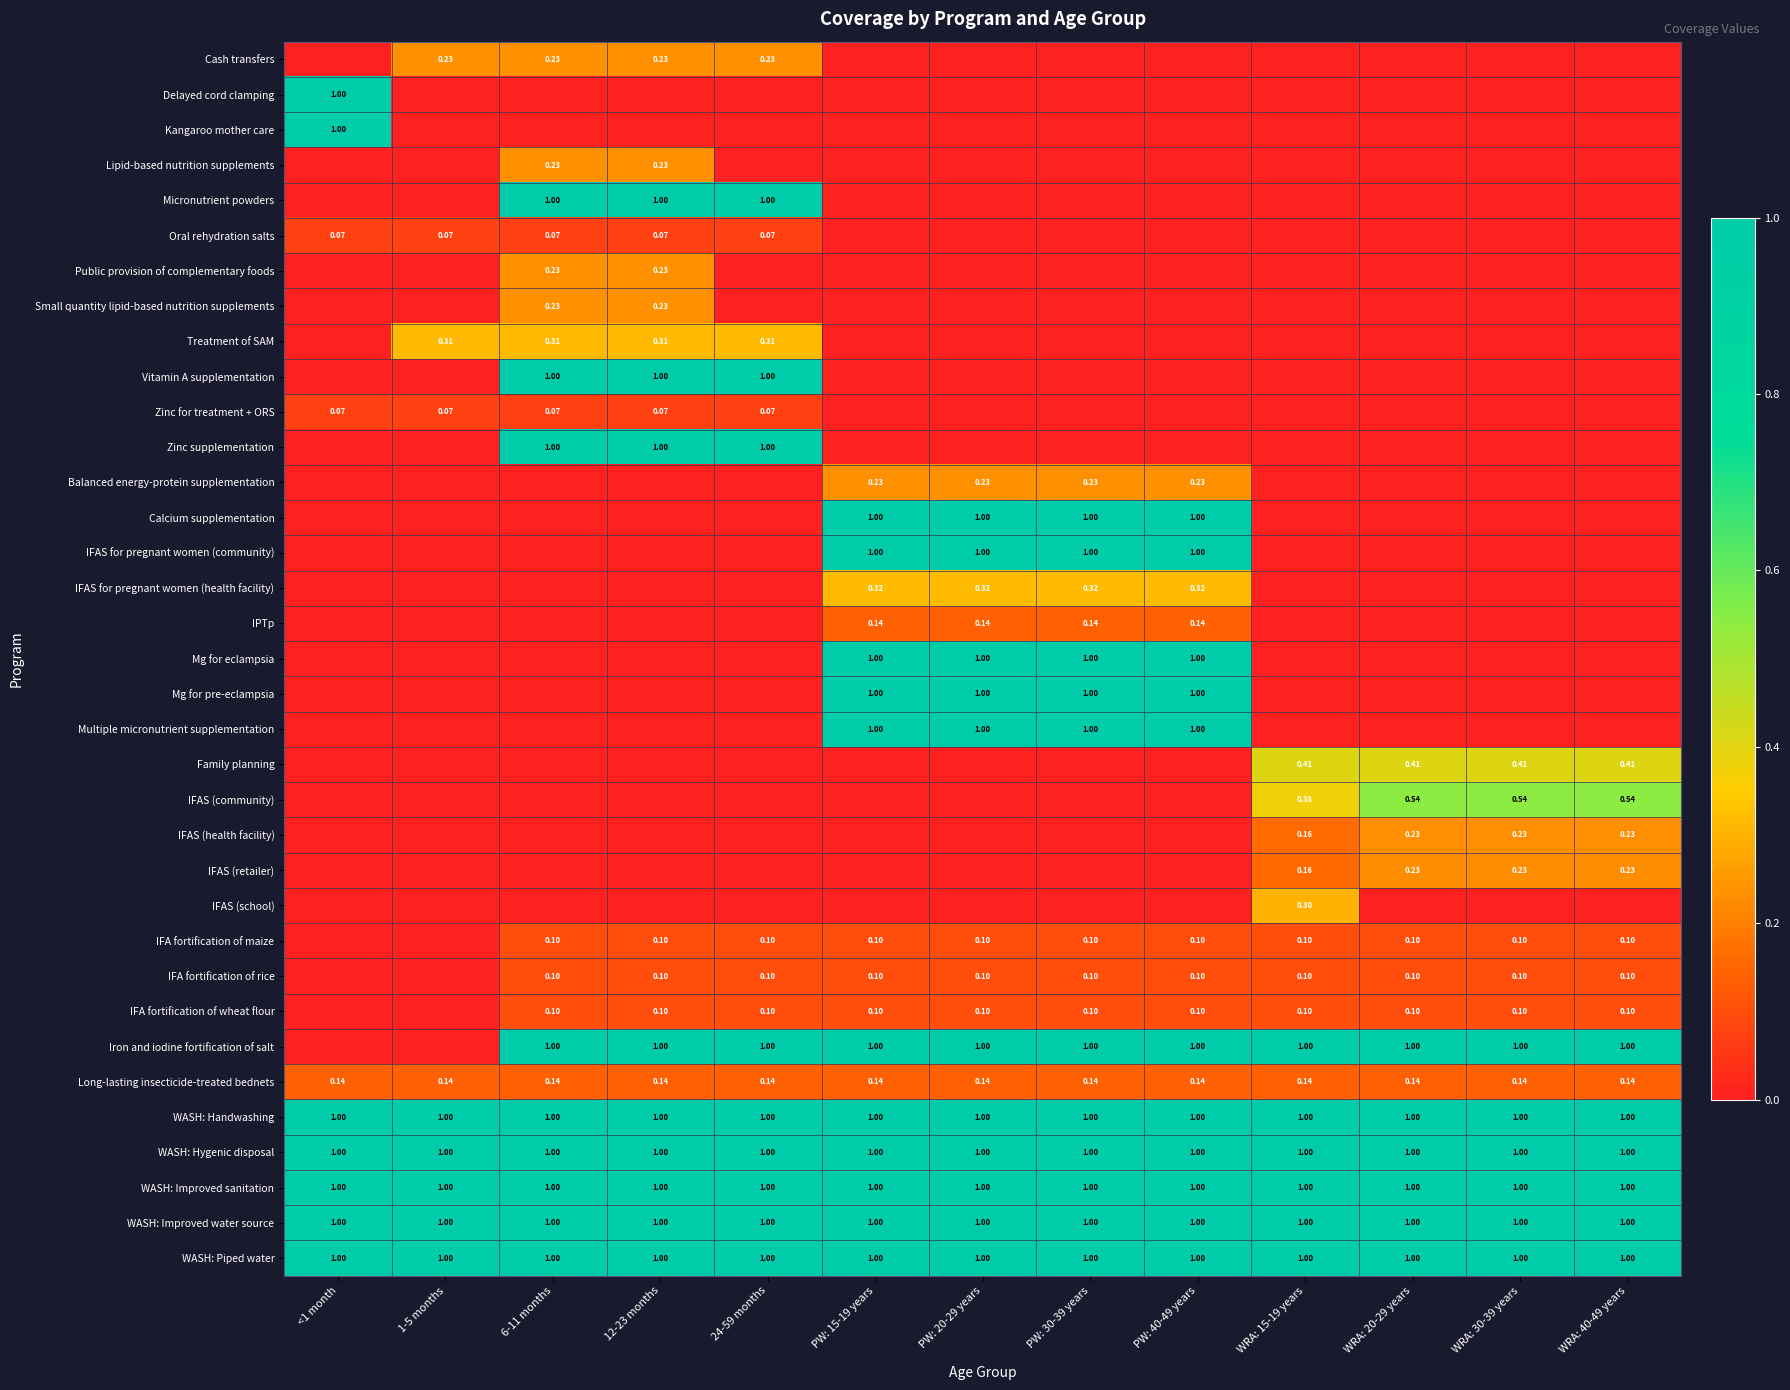

Is the value of Long-lasting insecticide-treated bednets at 12-23 months greater than the value of IFAS for pregnant women (community) at PW: 15-19 years?

No